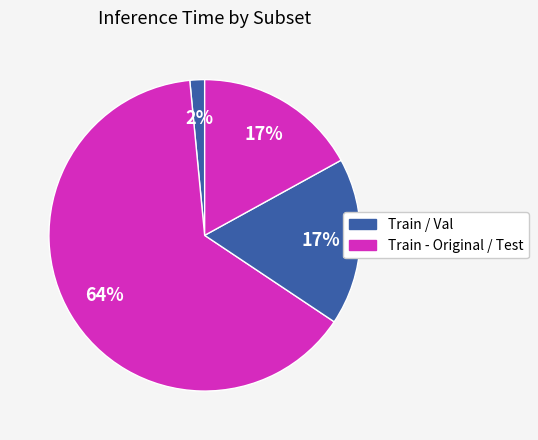

What is the majority slice?

Train - Original